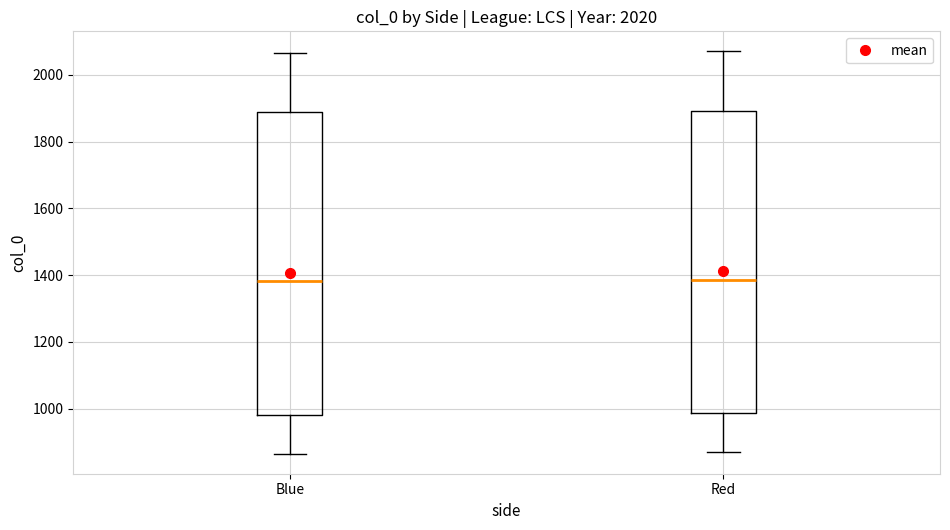

Reading left to right, transcribe this box plot: for each box, give where its median line is, the range the box spans, and where its two whiskers end, as read against the y-axis. The values are not printed on the chart, so give them approximately, as read against the axis.

Blue: median 1380, box 980 to 1880, whiskers 860 to 2060
Red: median 1380, box 980 to 1900, whiskers 880 to 2080